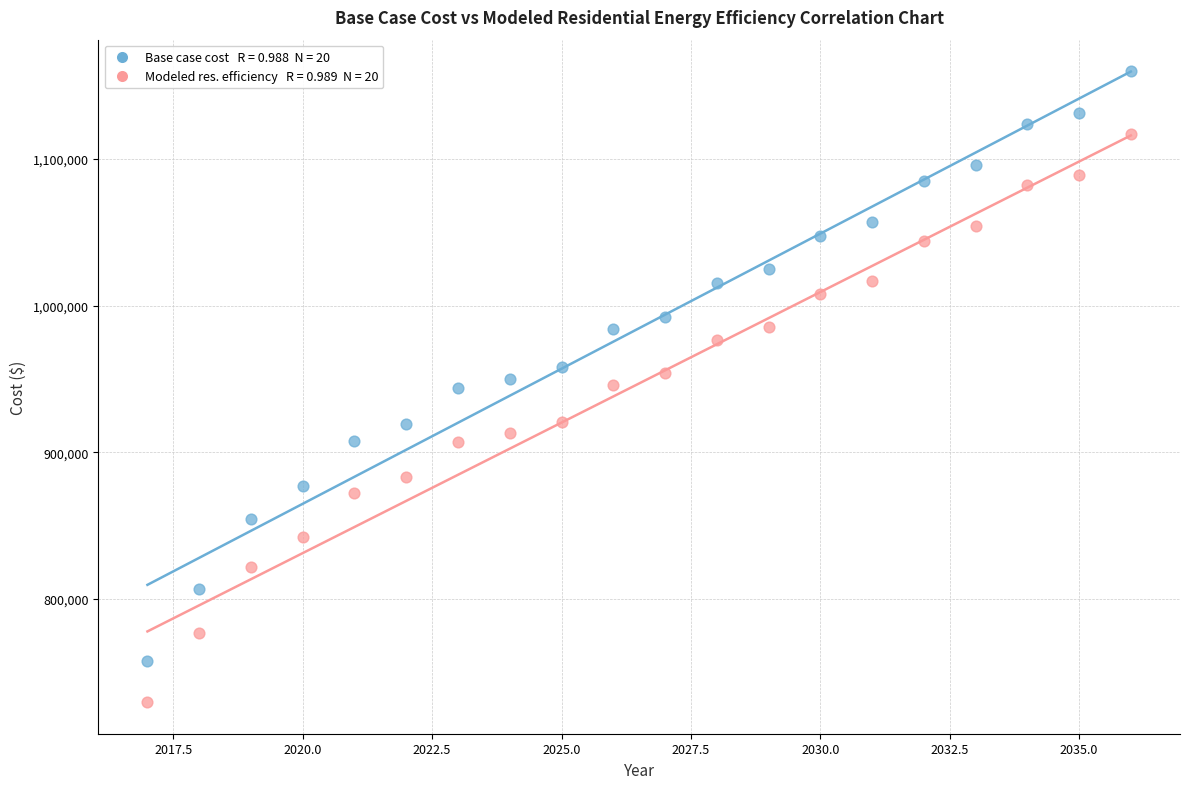

Across all data points, what is the range of Y values (max minus min)?

430501.8